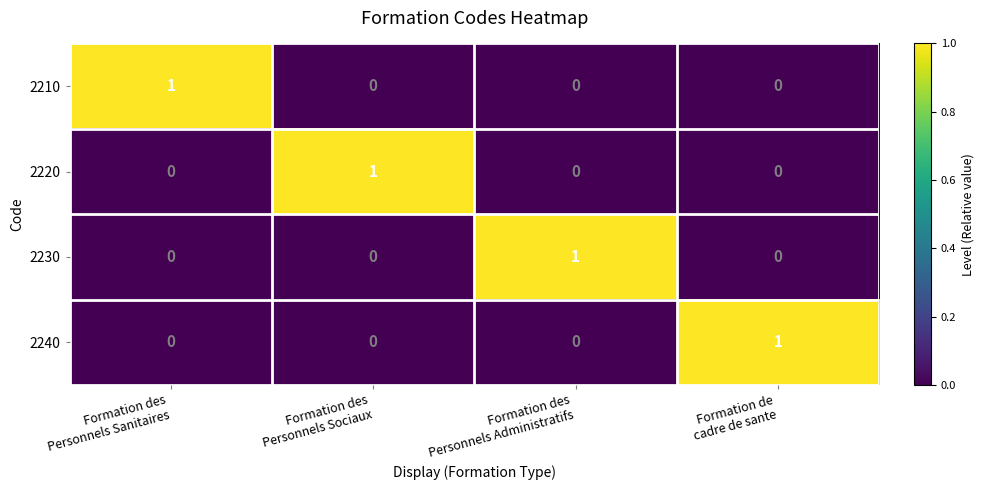

How many 2220 values are between 0 and 1?

4